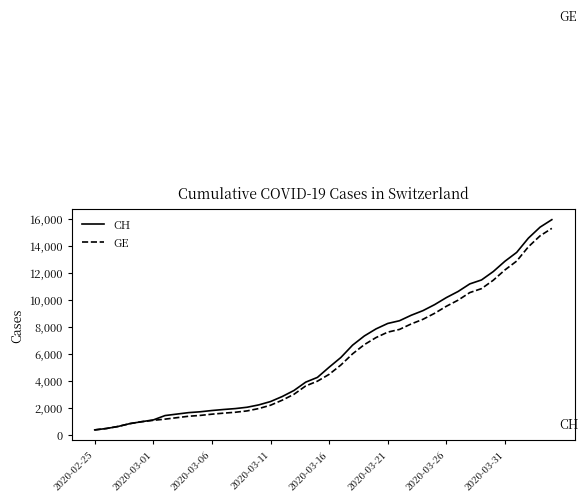

What is the maximum value shown in the chart?

15926